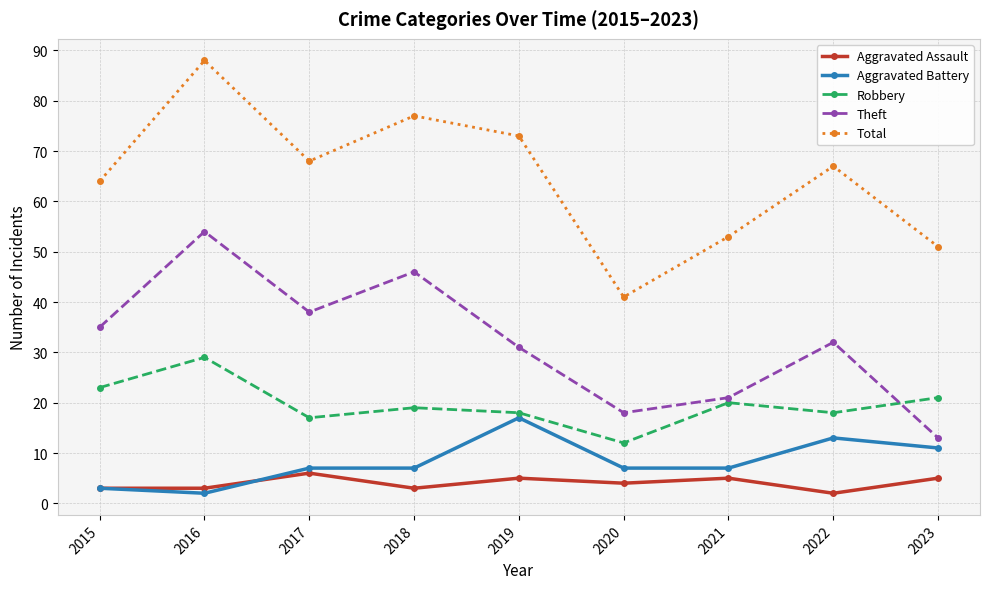

In Aggravated Assault, how many points are higher than both neighbors (excluding endpoints)?

3